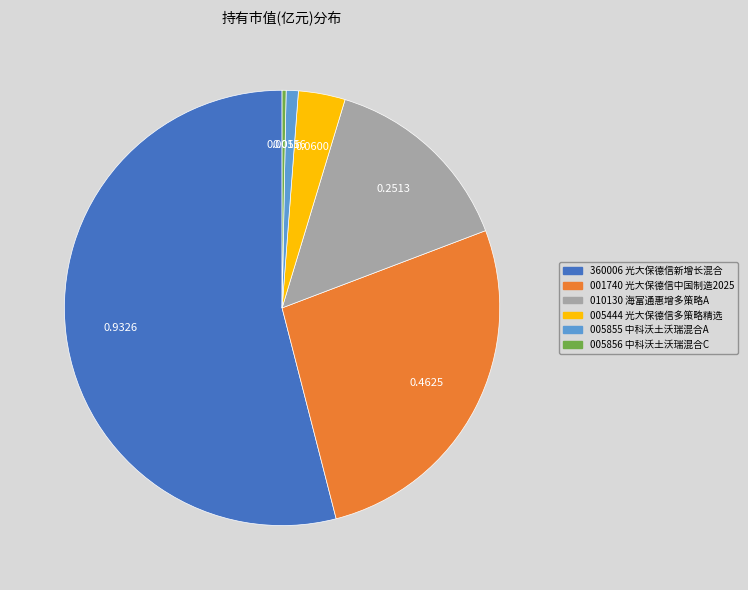

Is there any slice that represents more than half of the pie?

Yes